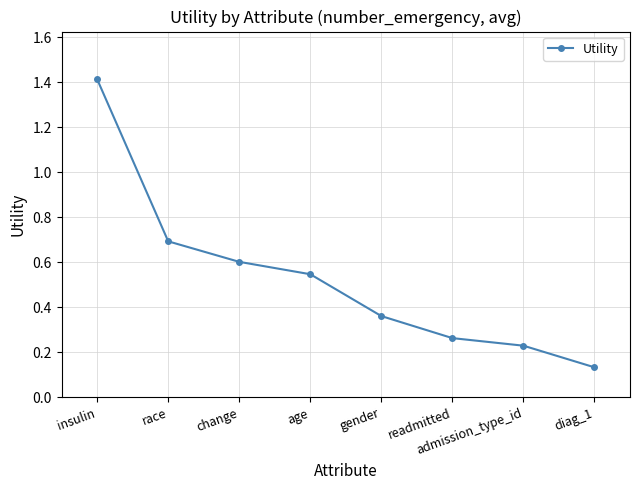

What is the change in value from insulin to readmitted?

-1.2